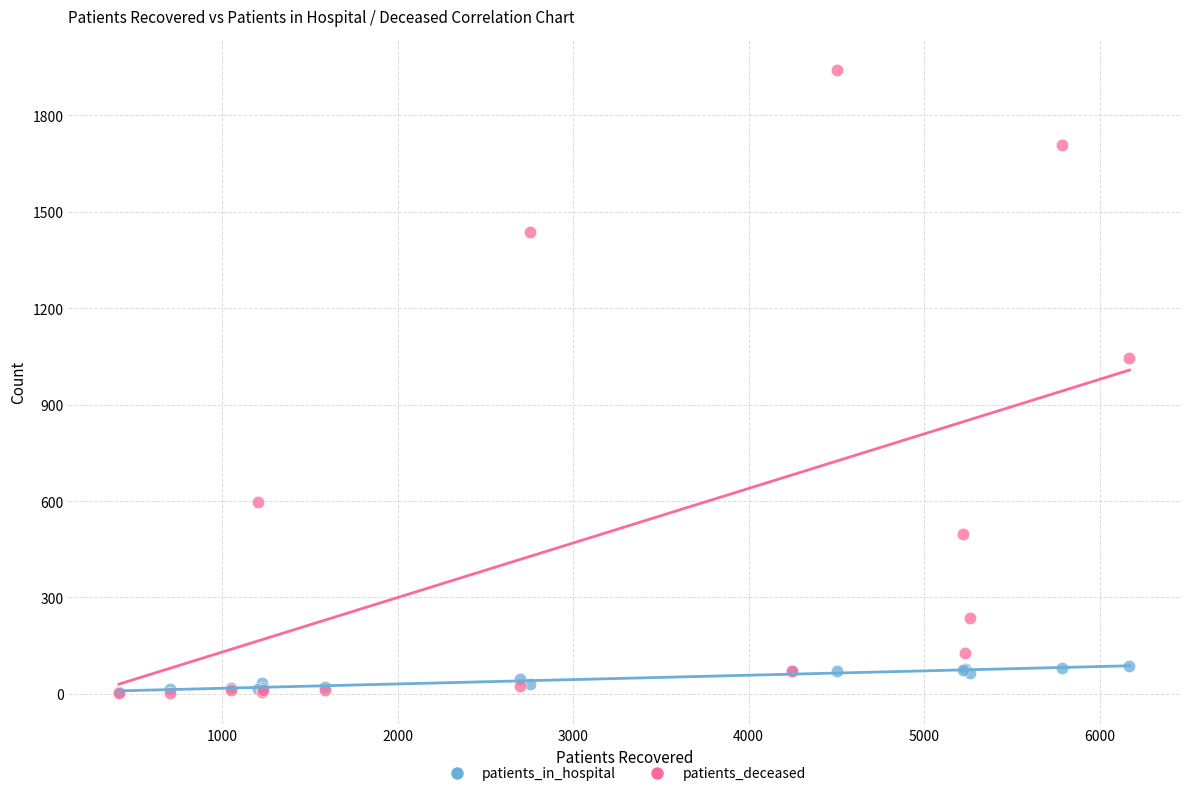

In the patients_deceased series, what Y value is closest to 972?

1044